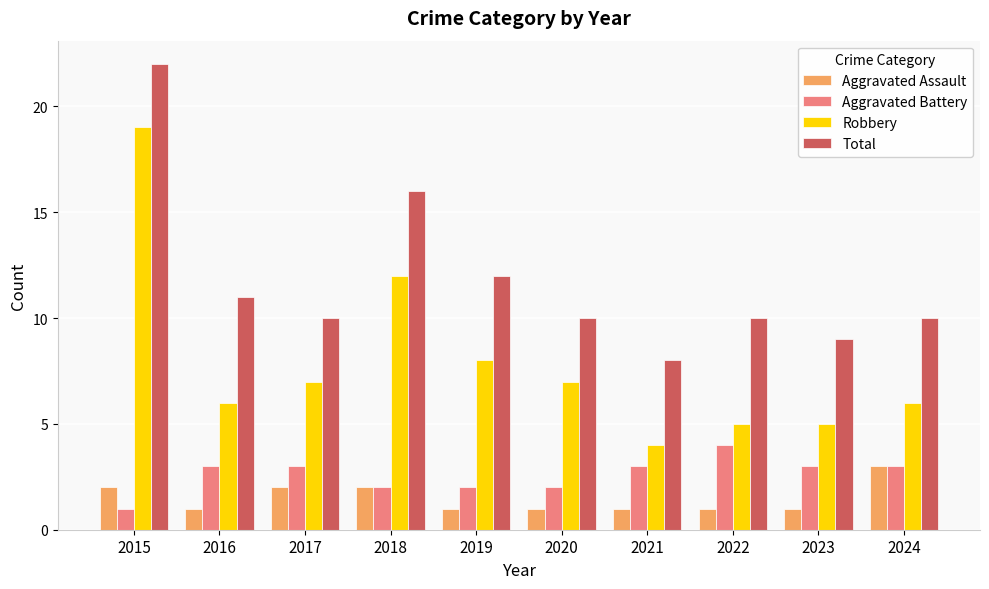

What is the spread (max minus min) of values at 2024?

7